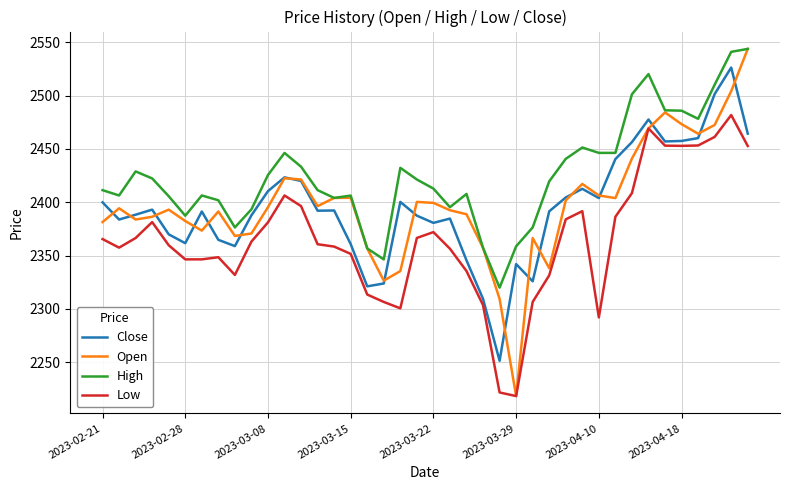

What is the minimum value for Close?

2251.3